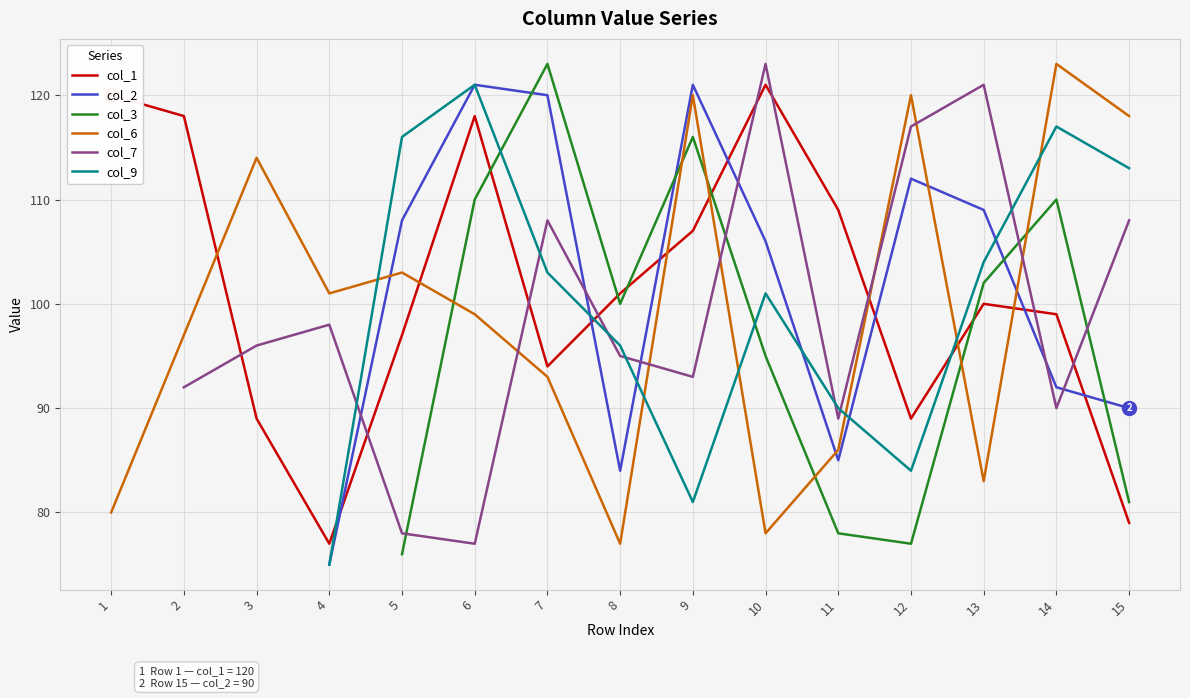

Between 2 and 14, which is larger?

2